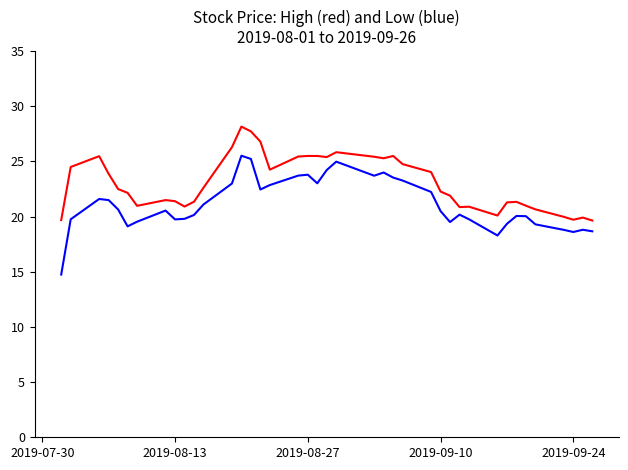

What is the minimum value shown in the chart?

14.8